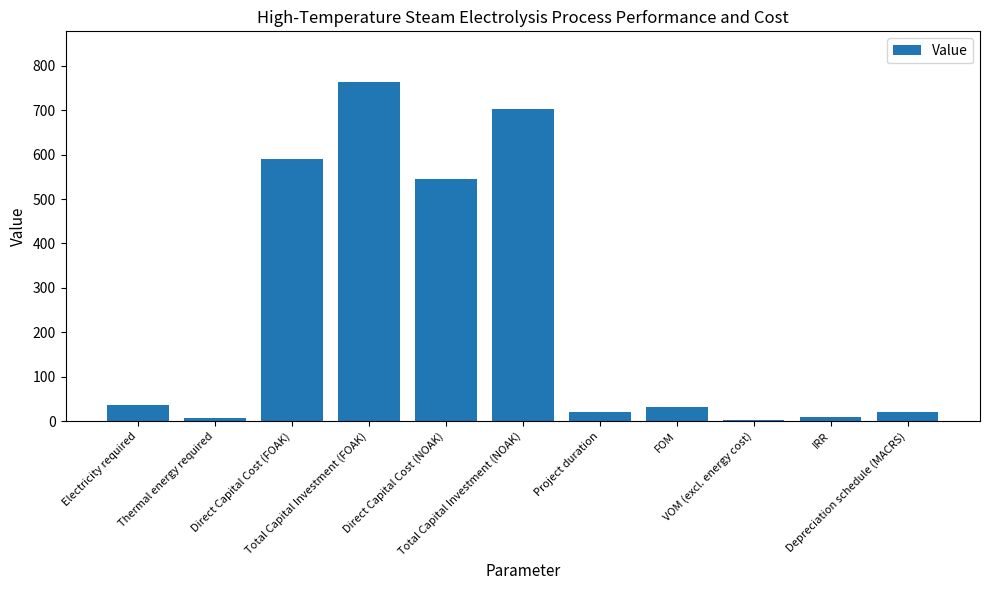

Which has a higher value, FOM or Total Capital Investment (FOAK)?

Total Capital Investment (FOAK)